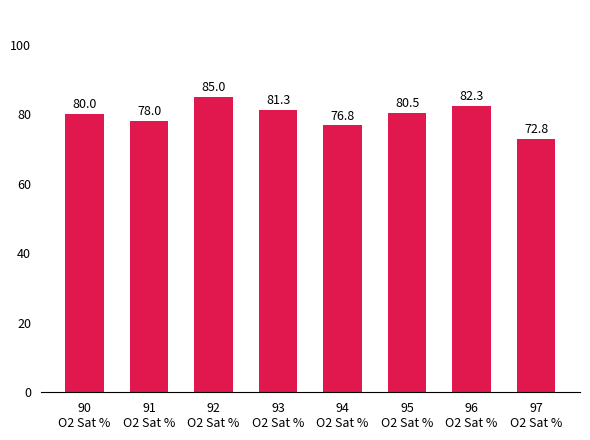

Which has a higher value, 90
O2 Sat % or 94
O2 Sat %?

90
O2 Sat %